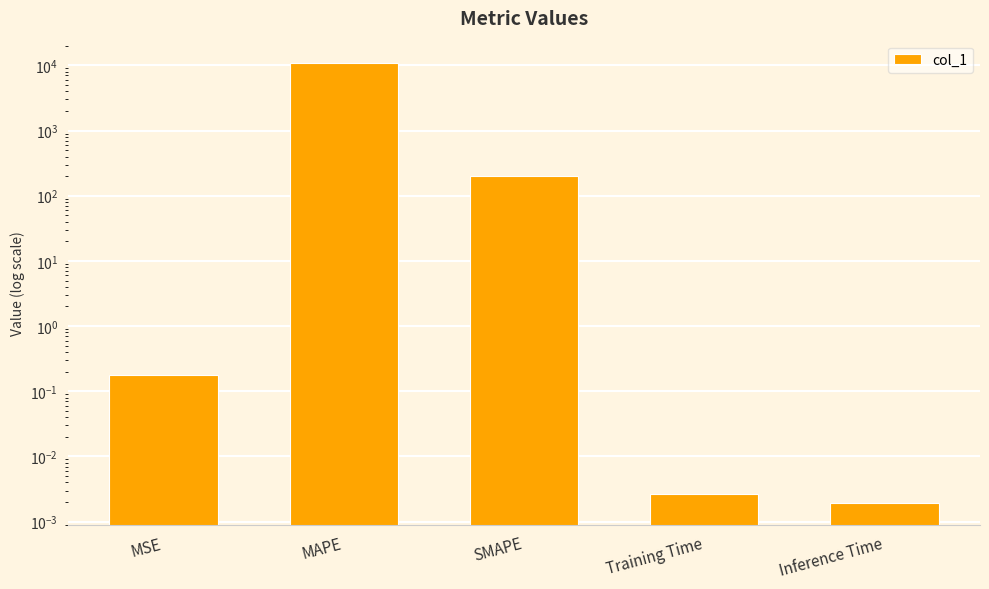

What is the label of the 2nd bar from the right?

Training Time